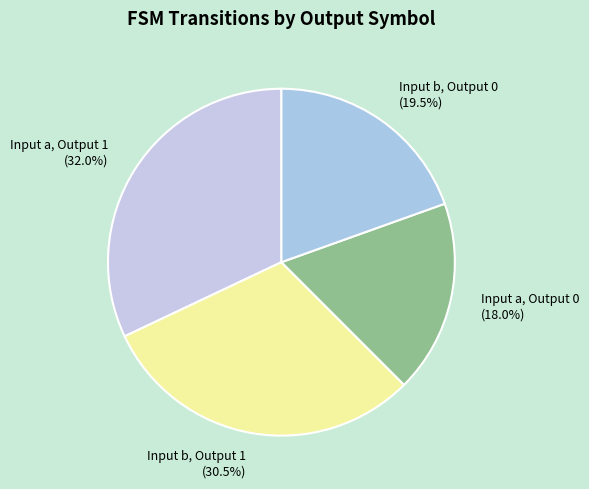

What percentage is NOT represented by Input b, Output 1 (30.5%)?

69.5%